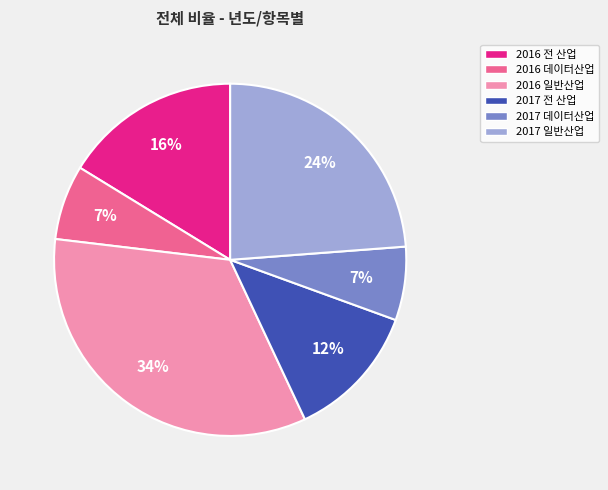

To the nearest percent, what is the difference between the largest and smallest slice percentages?

27%